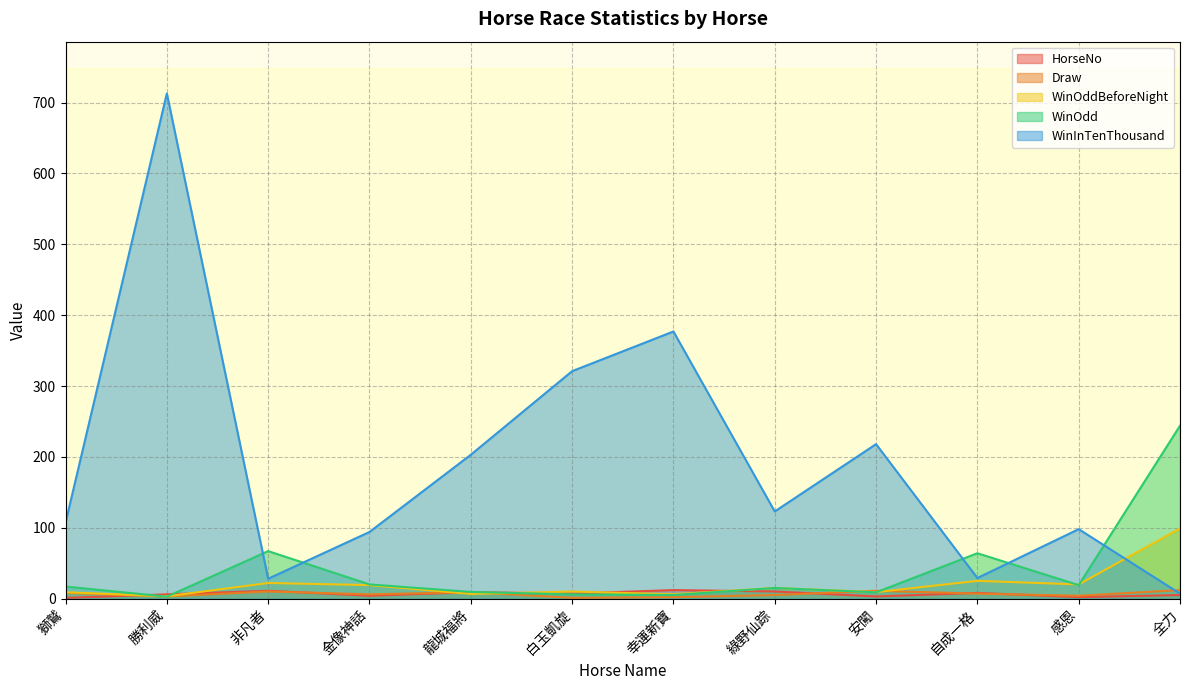

What is the sum of the WinOddBeforeNight values at 龍城福將 and 獅鷲?

15.6